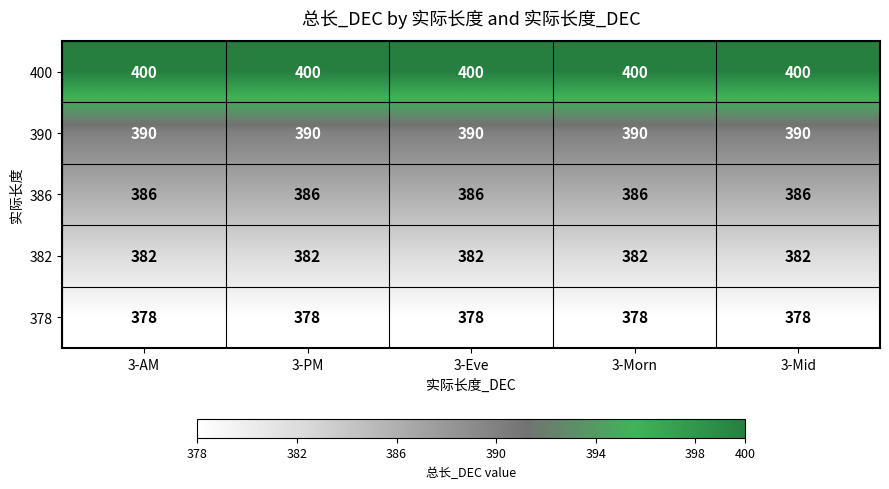

How many categories are shown in the chart?

5